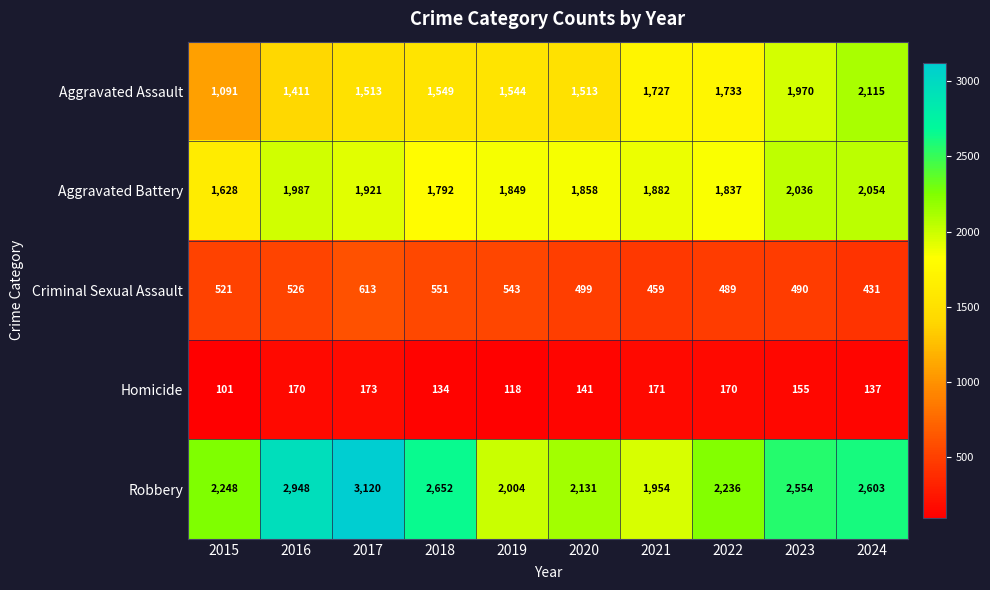

What is the total value across all series at 2022?

6465